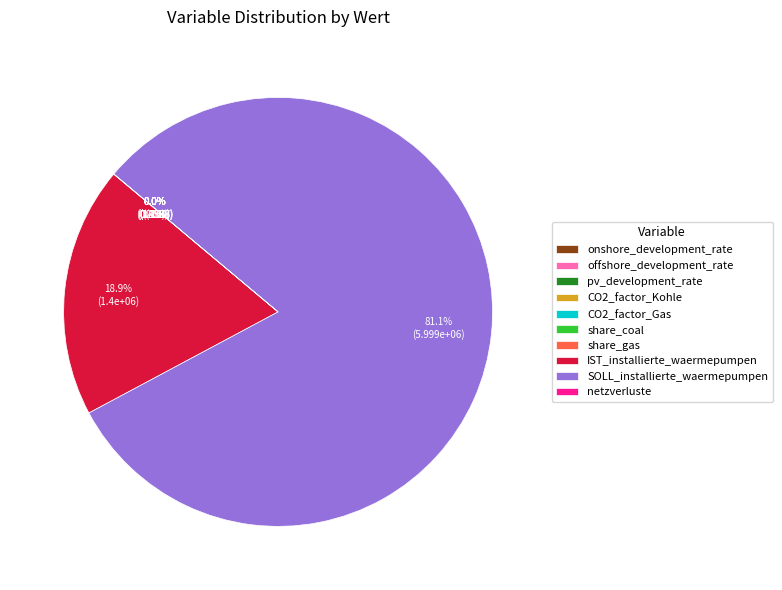

What is the largest slice in the pie chart?

SOLL_installierte_waermepumpen